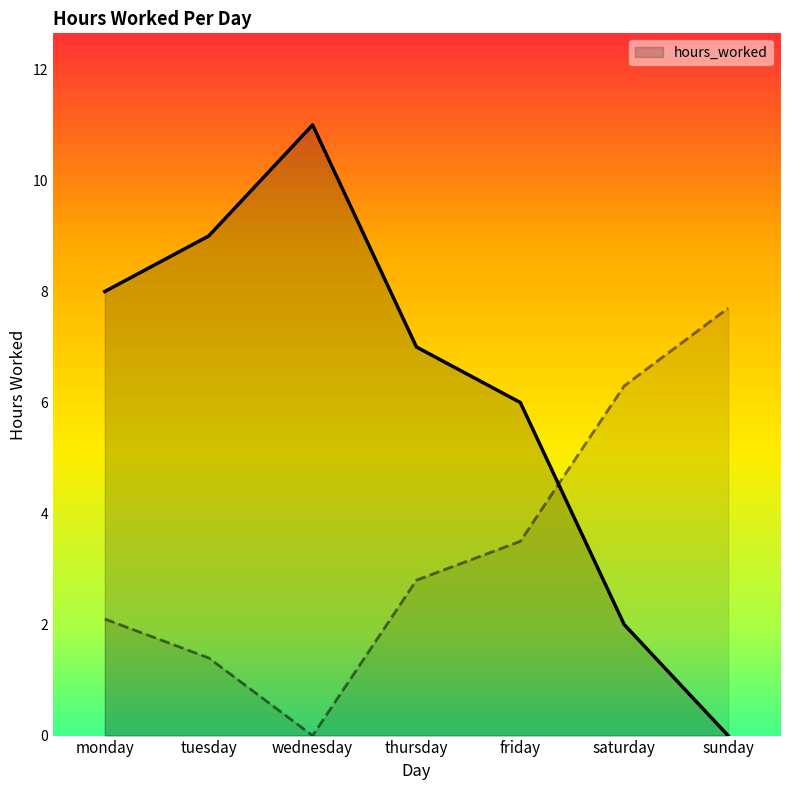

At which category does the chart reach its minimum across all series?

sunday